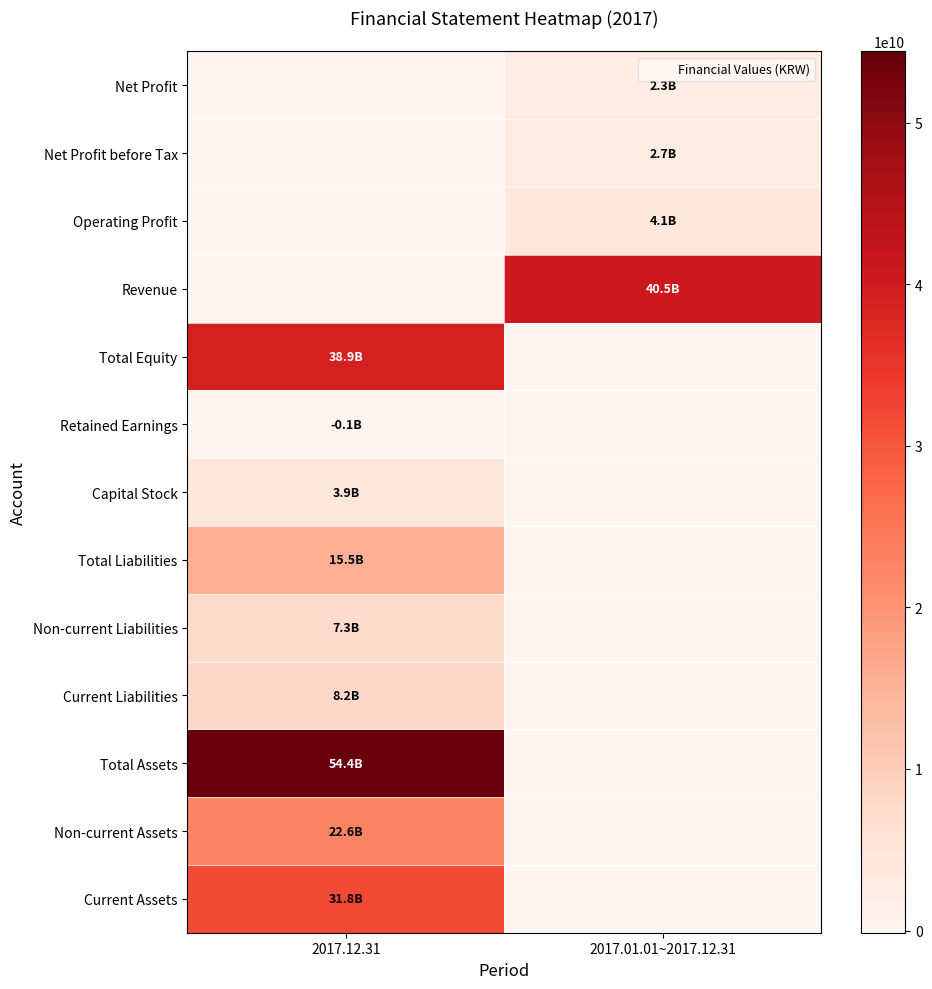

Reading left to right, list all the values displayed in this chart.

Current Assets: 2017.12.31=31806212167	2017.01.01~2017.12.31=0
Non-current Assets: 2017.12.31=22602941513	2017.01.01~2017.12.31=0
Total Assets: 2017.12.31=54409153680	2017.01.01~2017.12.31=0
Current Liabilities: 2017.12.31=8170516256	2017.01.01~2017.12.31=0
Non-current Liabilities: 2017.12.31=7335418667	2017.01.01~2017.12.31=0
Total Liabilities: 2017.12.31=15505934923	2017.01.01~2017.12.31=0
Capital Stock: 2017.12.31=3918391500	2017.01.01~2017.12.31=0
Retained Earnings: 2017.12.31=-133285171	2017.01.01~2017.12.31=0
Total Equity: 2017.12.31=38903218757	2017.01.01~2017.12.31=0
Revenue: 2017.12.31=0	2017.01.01~2017.12.31=40468376537
Operating Profit: 2017.12.31=0	2017.01.01~2017.12.31=4102282244
Net Profit before Tax: 2017.12.31=0	2017.01.01~2017.12.31=2745906891
Net Profit: 2017.12.31=0	2017.01.01~2017.12.31=2339543318